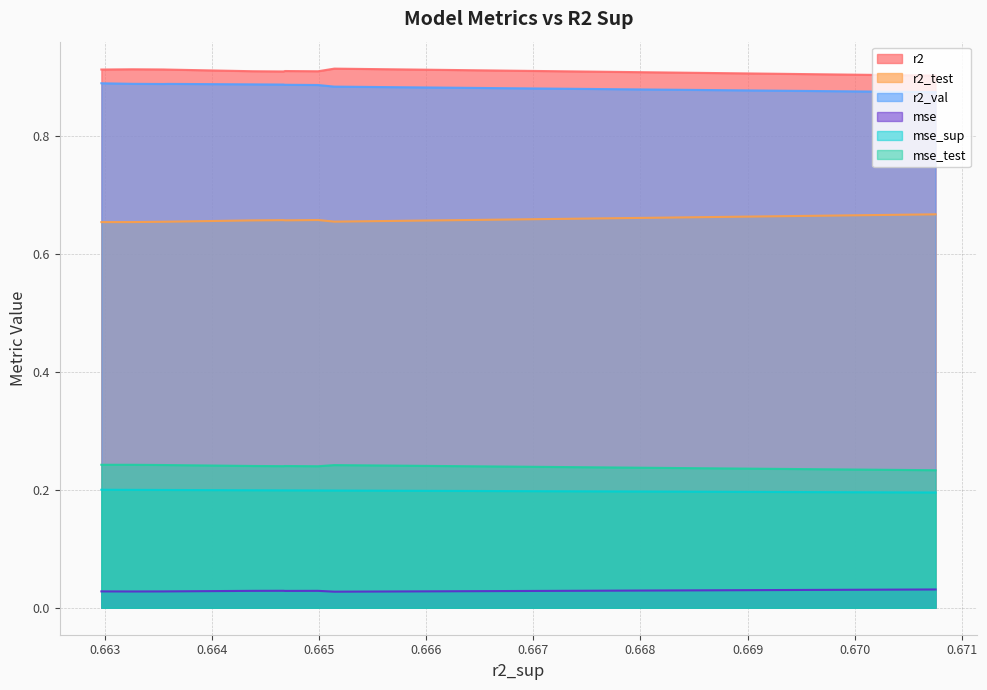

True or false: mse_test and r2_val intersect in this chart.

False